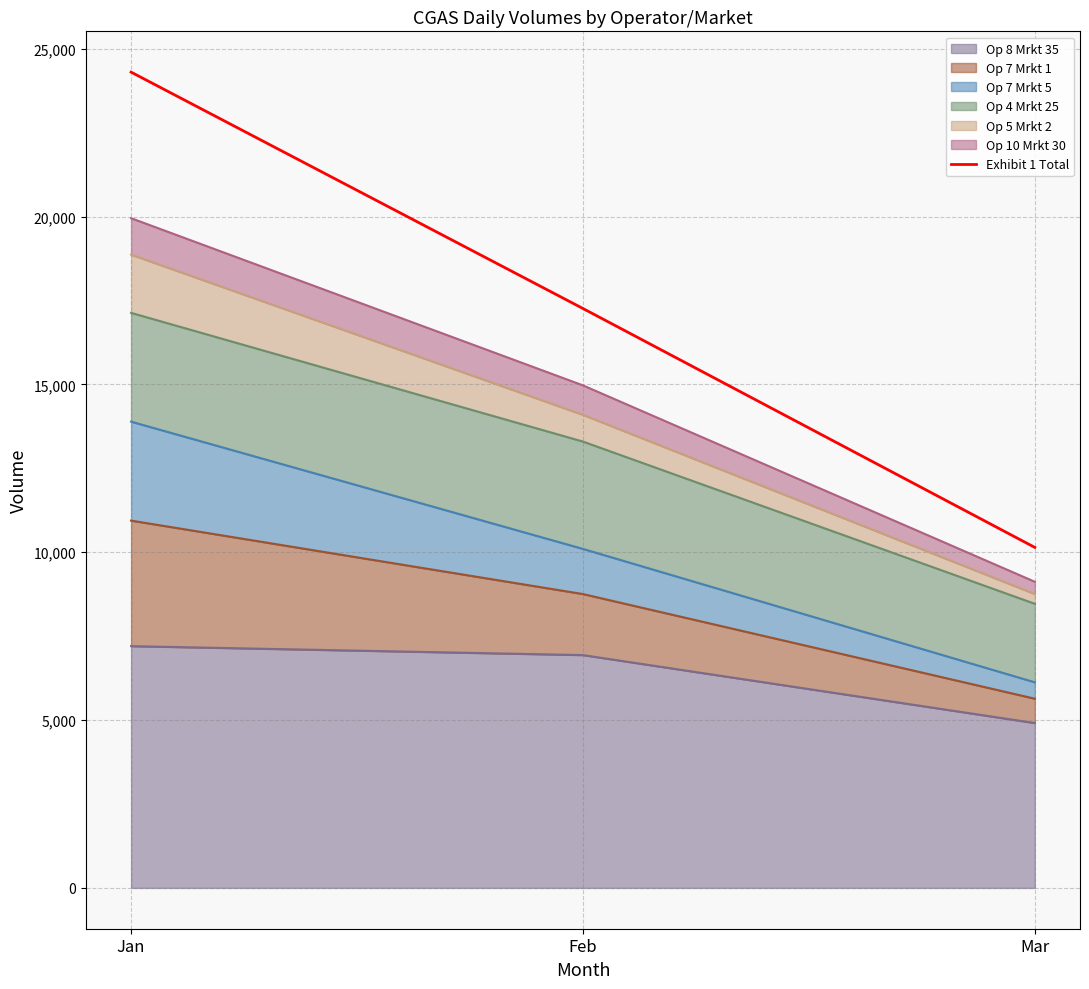

What is the value of the 1st point from the left?

24301